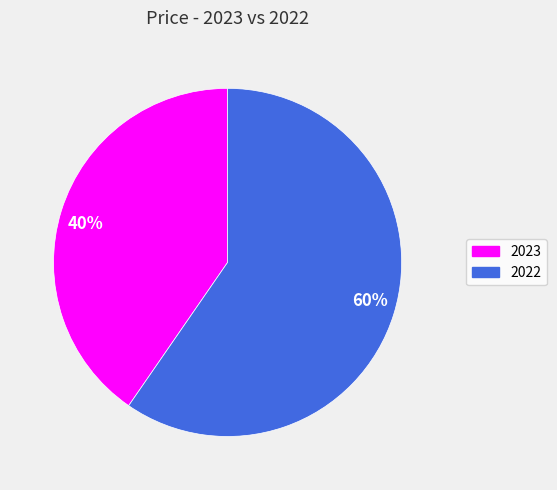

Which category has the smallest portion of the pie?

2023